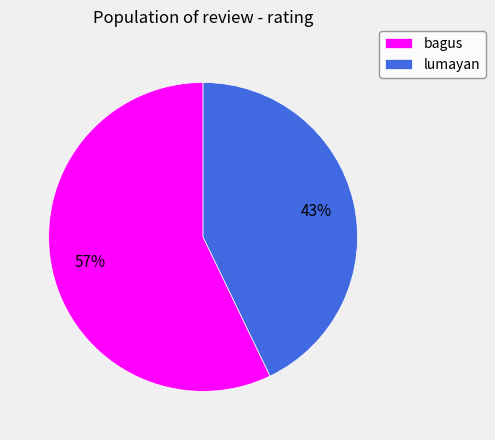

Is it true that bagus is 45% of the pie?

False